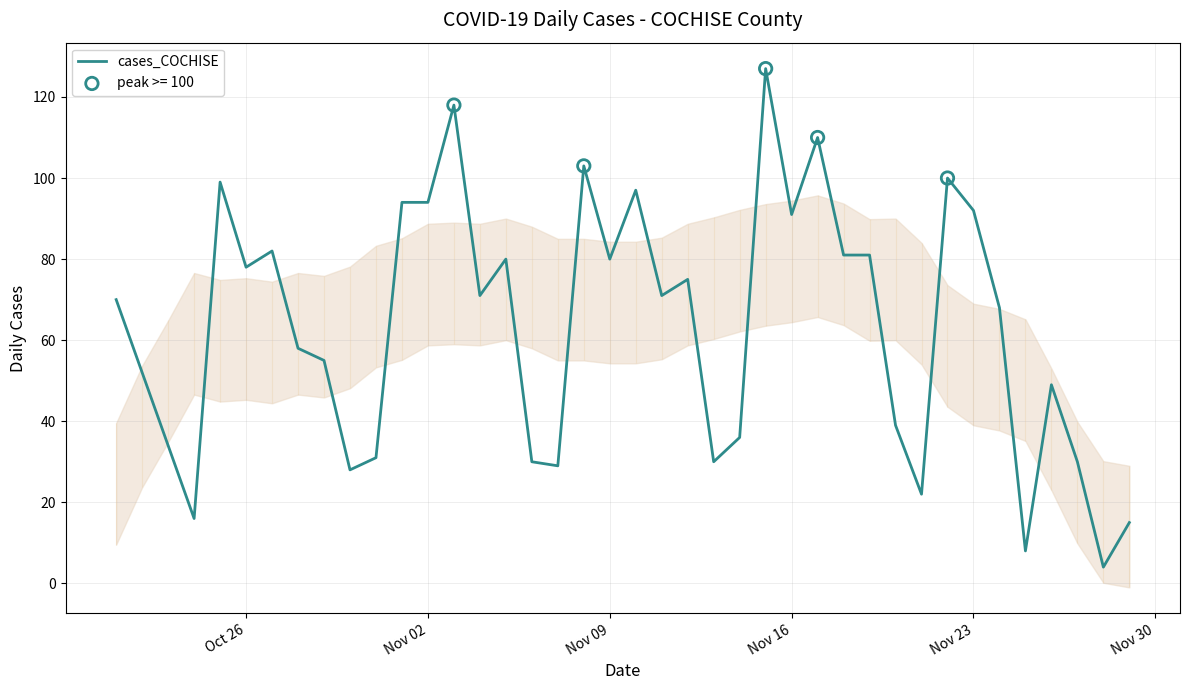

What is the highest value of the cases_COCHISE series?

127